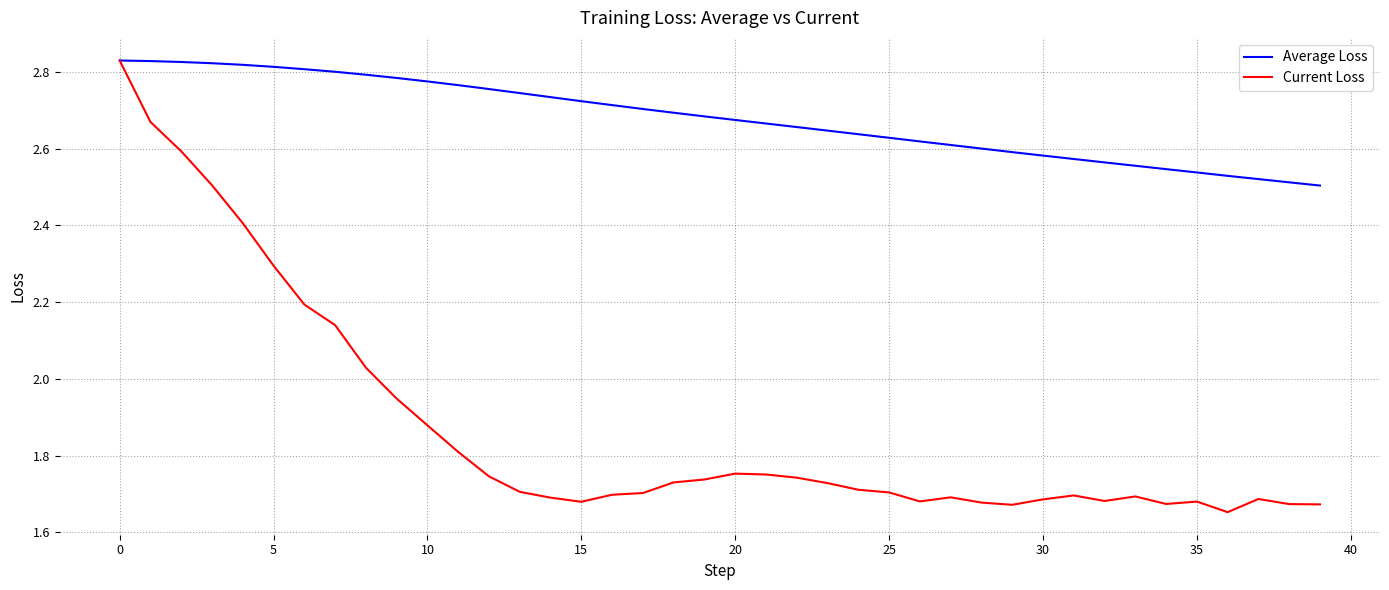

List the series in order of their overall mean, lowest first.

Current Loss, Average Loss